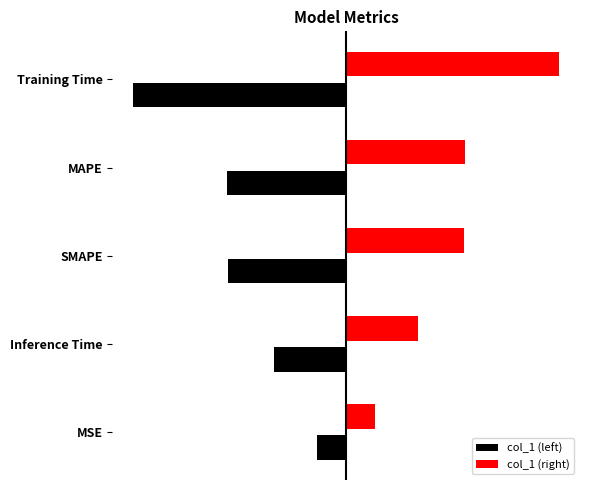

What are all the series names shown in the legend?

col_1 (left), col_1 (right)